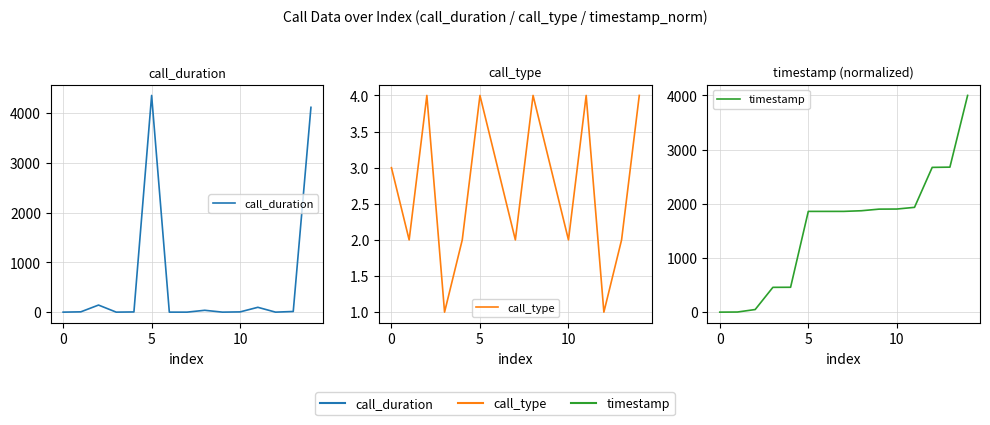

Is the value of call_duration at 0 greater than the value of timestamp at 0?

Yes